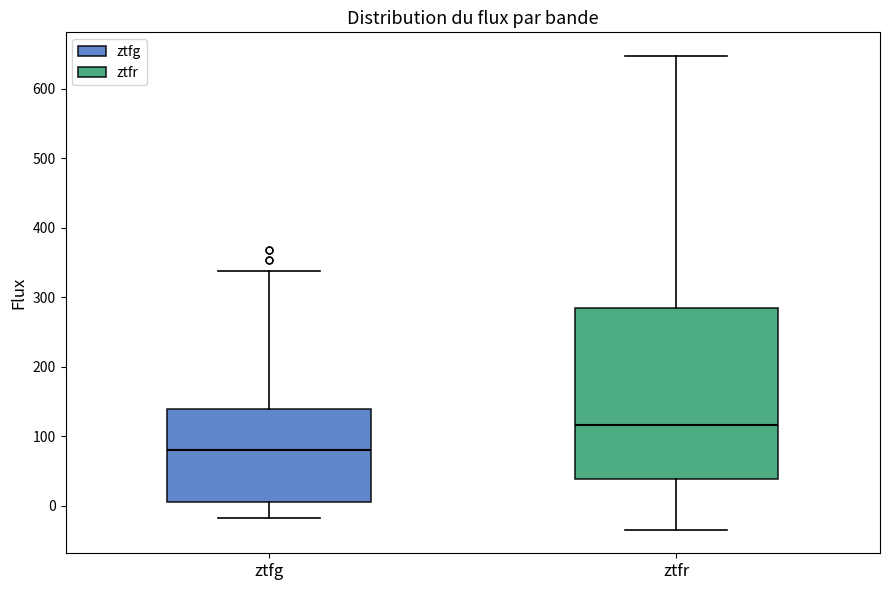

Reading left to right, read every box against the y-axis: the position of its median line, the range the box covers, and the ends of its whiskers. The values are not printed on the chart, so give them approximately, as read against the axis.

ztfg: median 80, box 10 to 140, whiskers -20 to 340
ztfr: median 120, box 40 to 280, whiskers -30 to 650